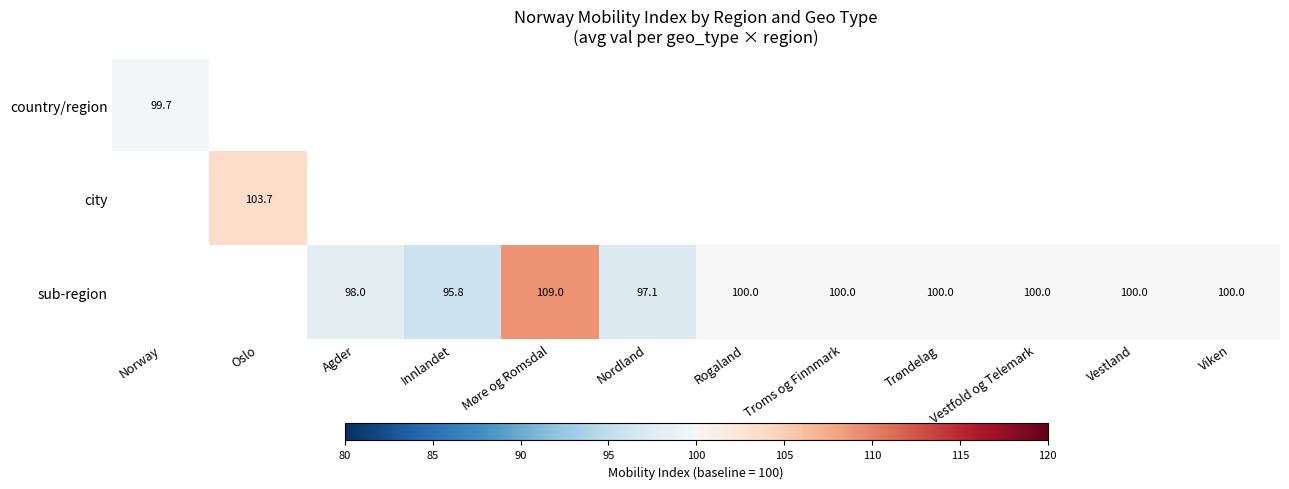

Rank the series by their maximum value, from lowest to highest.

country/region, city, sub-region